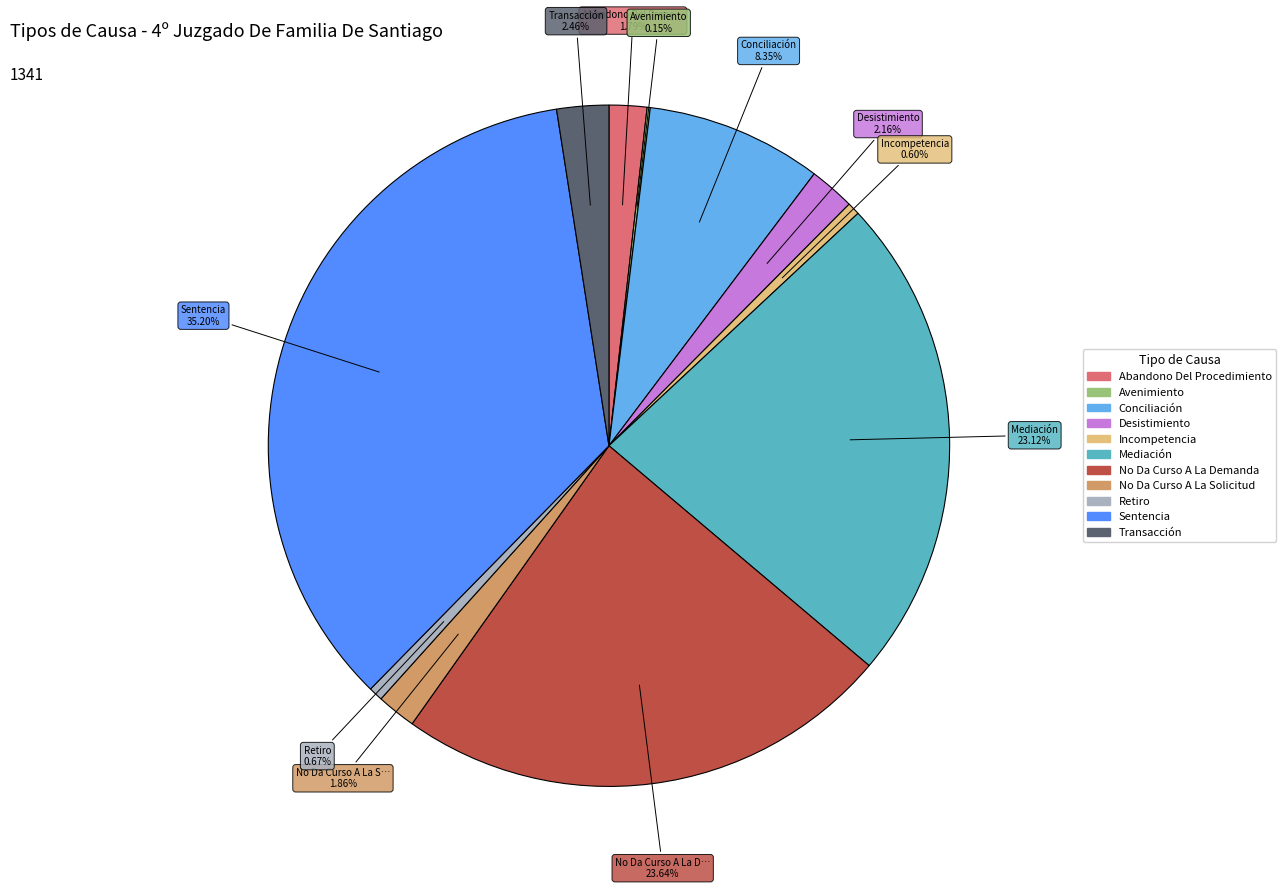

To the nearest percent, what is the combined percentage of No Da Curso A La Solicitud and Transacción?

4%